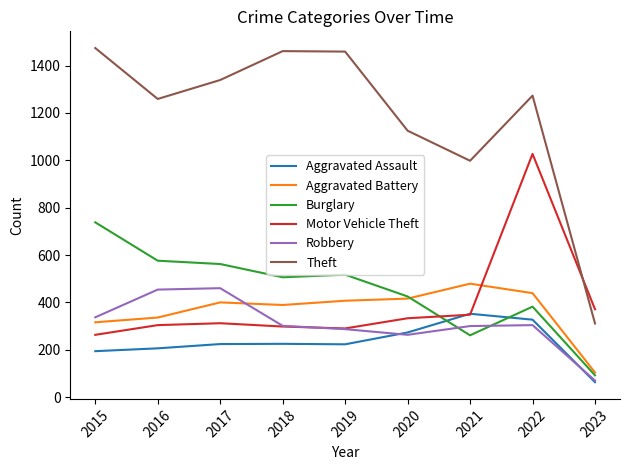

At which category does the chart reach its minimum across all series?

2023